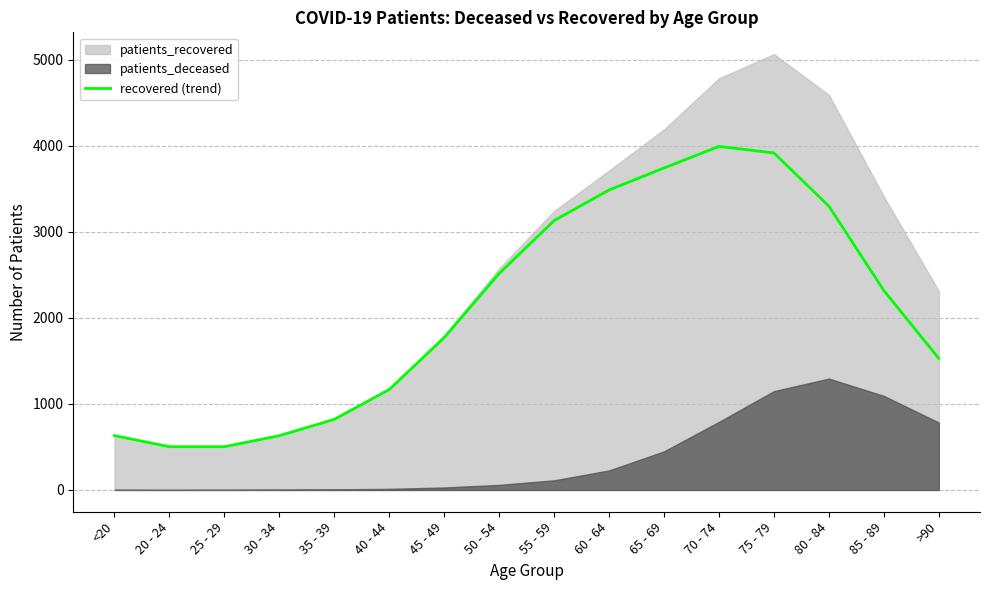

The chart shows a value of 698 at 85 - 89. True or false?

False